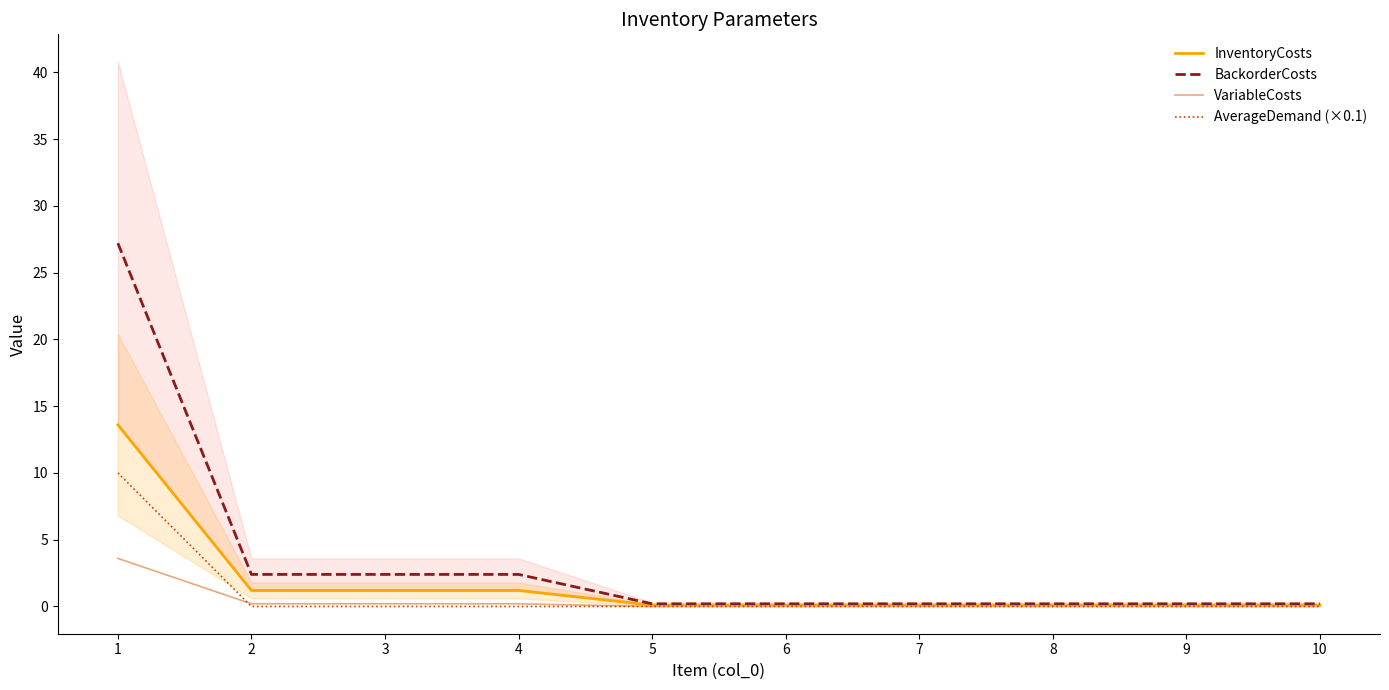

Reading left to right, what are all the values shown in this chart?

InventoryCosts: 1=13.6	2=1.2	3=1.2	4=1.2	5=0.1	6=0.1	7=0.1	8=0.1	9=0.1	10=0.1
BackorderCosts: 1=27.2	2=2.4	3=2.4	4=2.4	5=0.2	6=0.2	7=0.2	8=0.2	9=0.2	10=0.2
VariableCosts: 1=3.6	2=0.2	3=0.2	4=0.2	5=0.0	6=0.0	7=0.0	8=0.0	9=0.0	10=0.0
AverageDemand (×0.1): 1=10.0	2=0.0	3=0.0	4=0.0	5=0.0	6=0.0	7=0.0	8=0.0	9=0.0	10=0.0